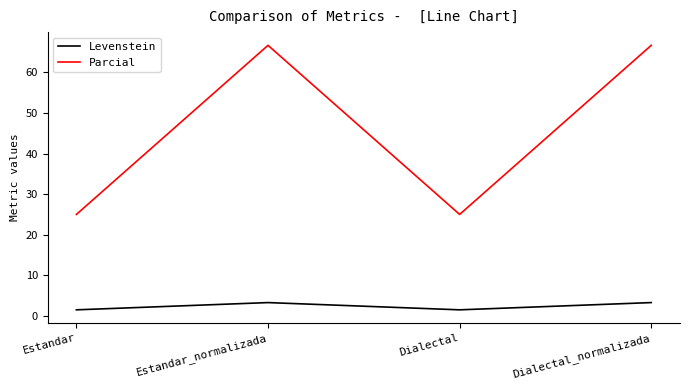

What is the maximum value for Parcial?

66.7